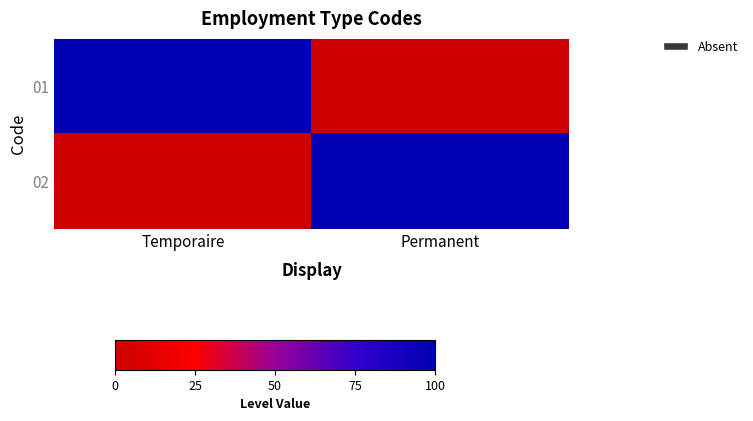

What is the total value across all series at Permanent?

100